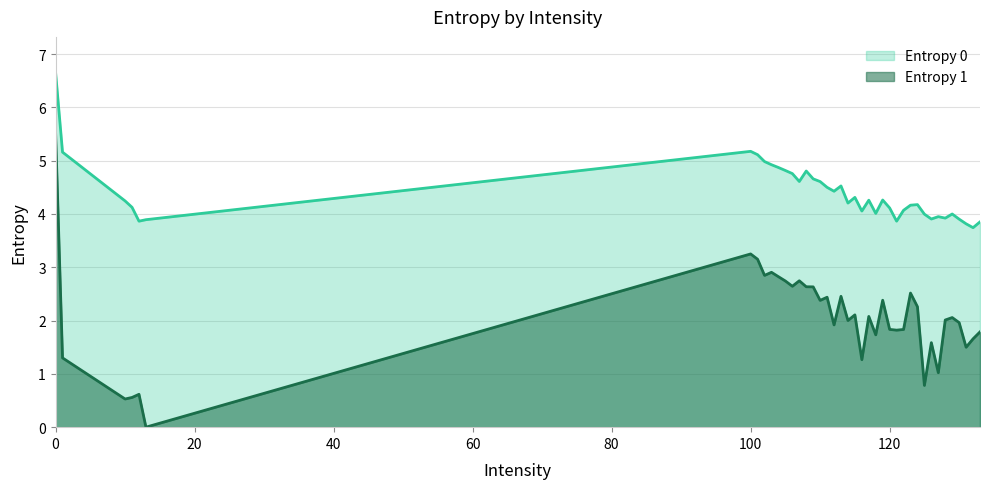

Is the value of Entropy 0 at 131 greater than the value of Entropy 1 at 102?

Yes